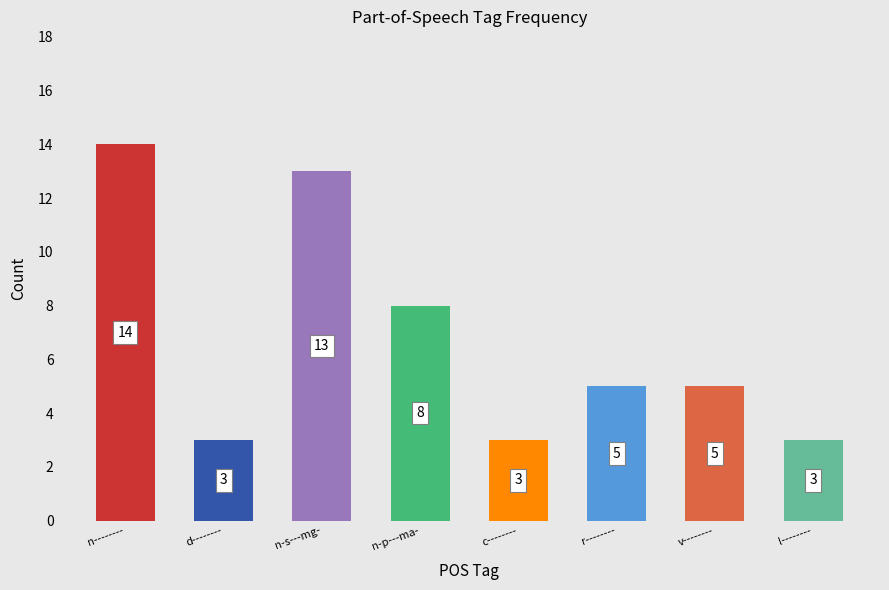

What is the label of the 1st bar from the right?

l--------